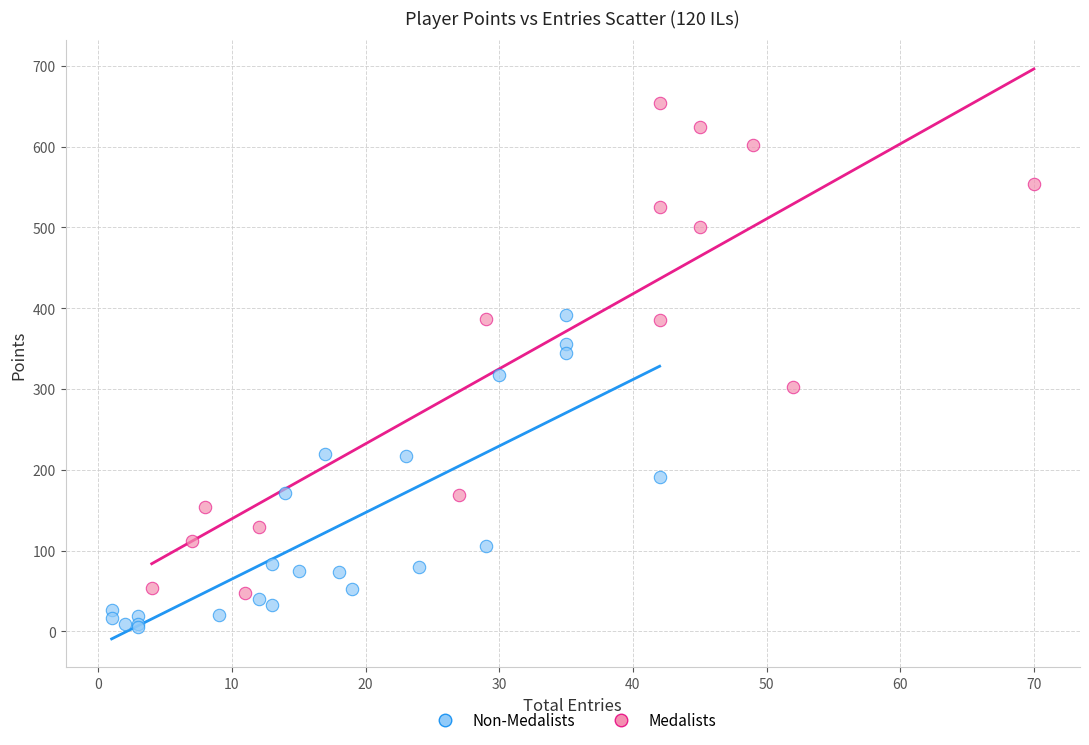

Which series reaches the minimum Y coordinate?

Non-Medalists